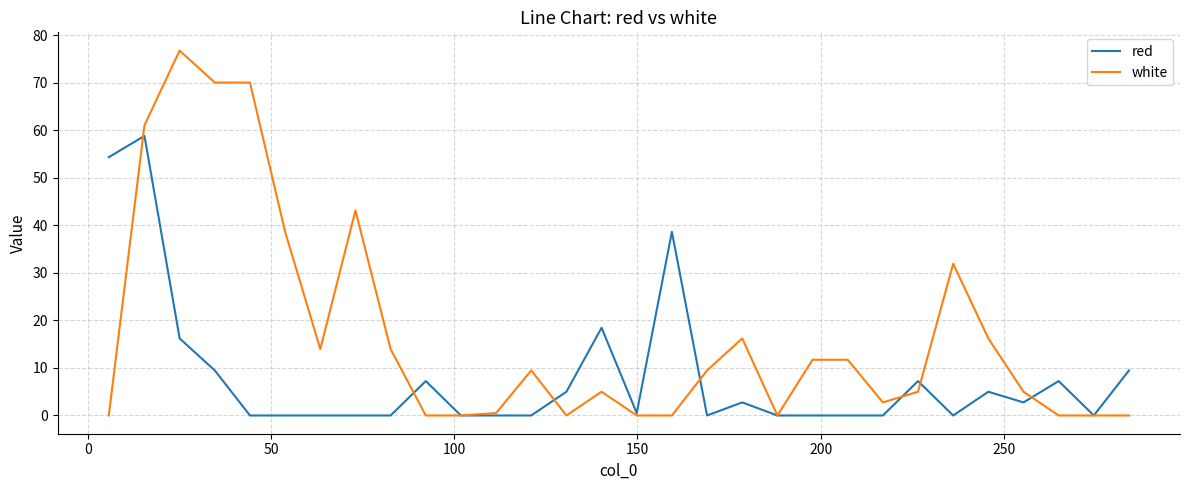

Rank the series by their average value, from lowest to highest.

red, white